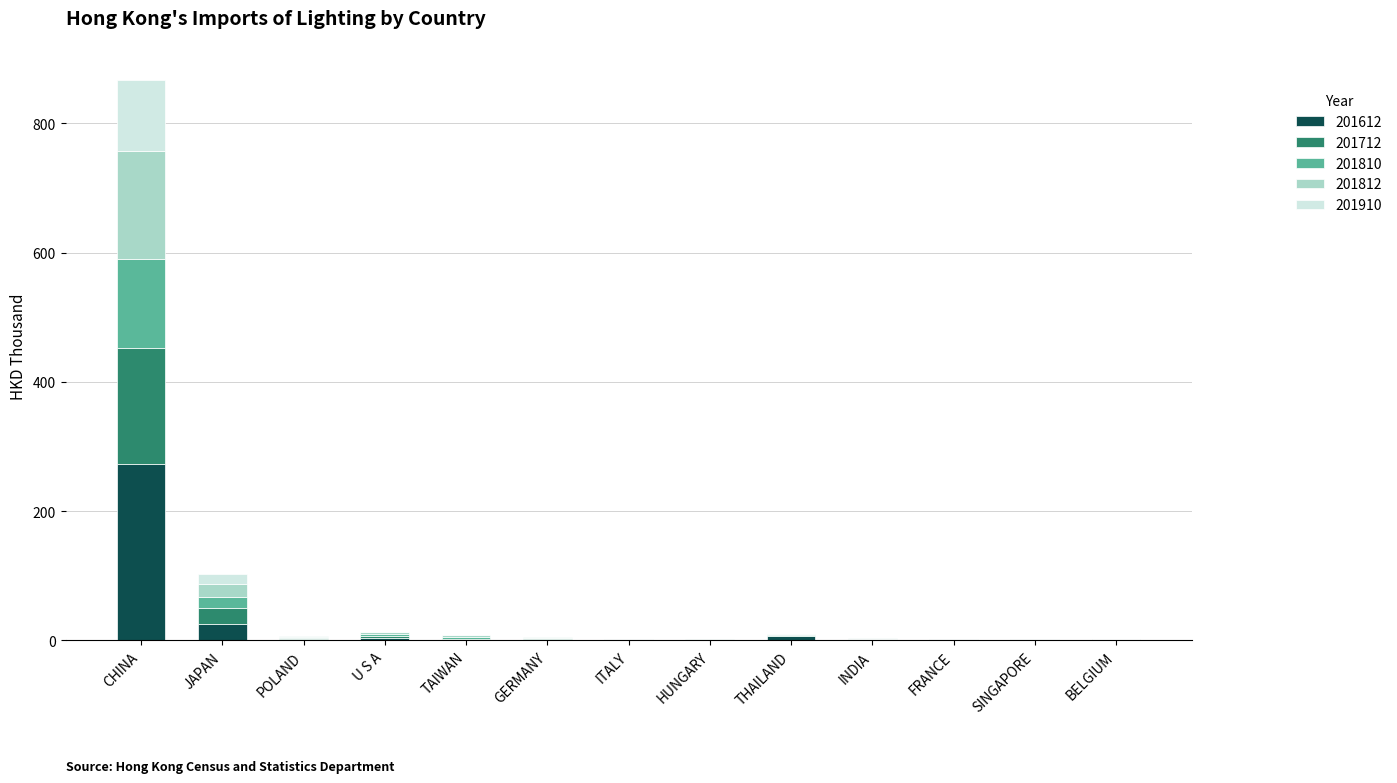

At which category is the sum across all series the highest?

CHINA